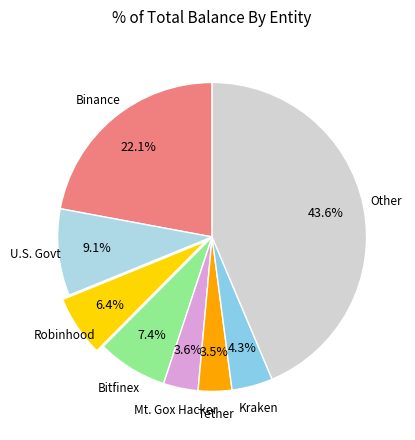

To the nearest percent, what is the average slice percentage?

12%